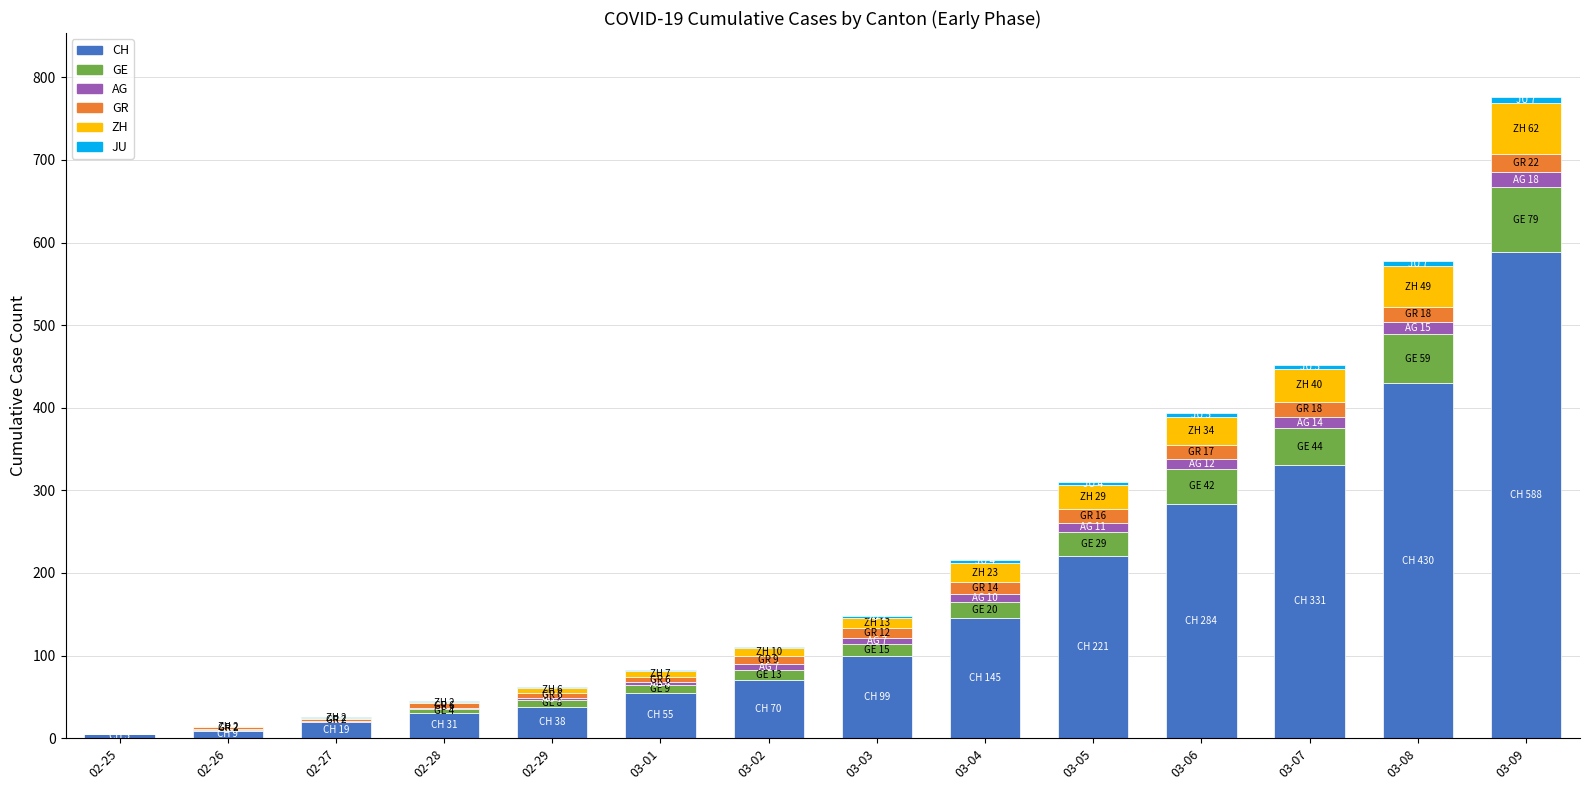

At which label is CH closest to 296?

03-06